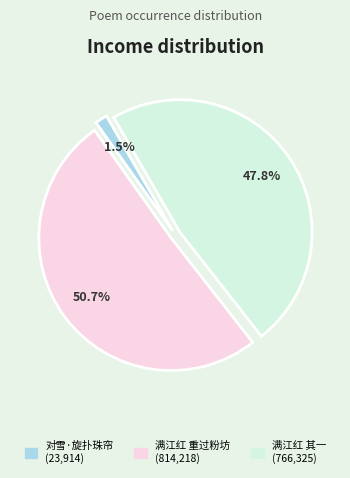

Is there any slice that represents more than half of the pie?

Yes